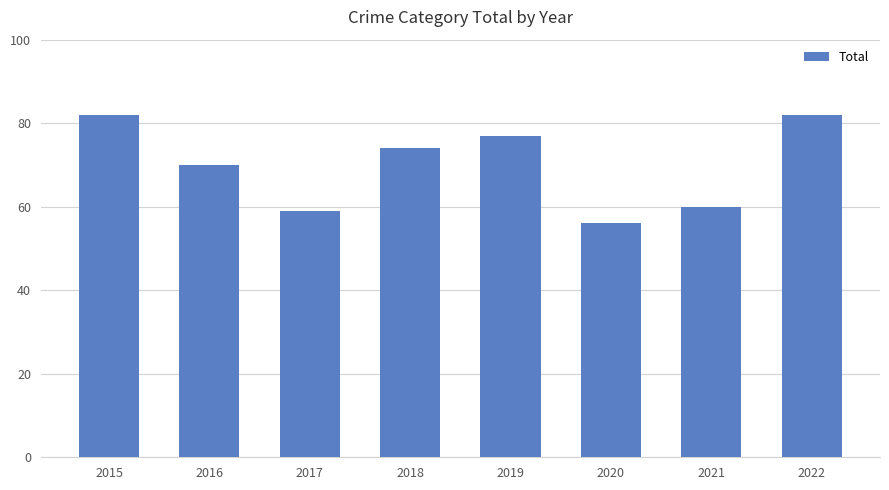

What is the difference between the second highest and second lowest values?

23